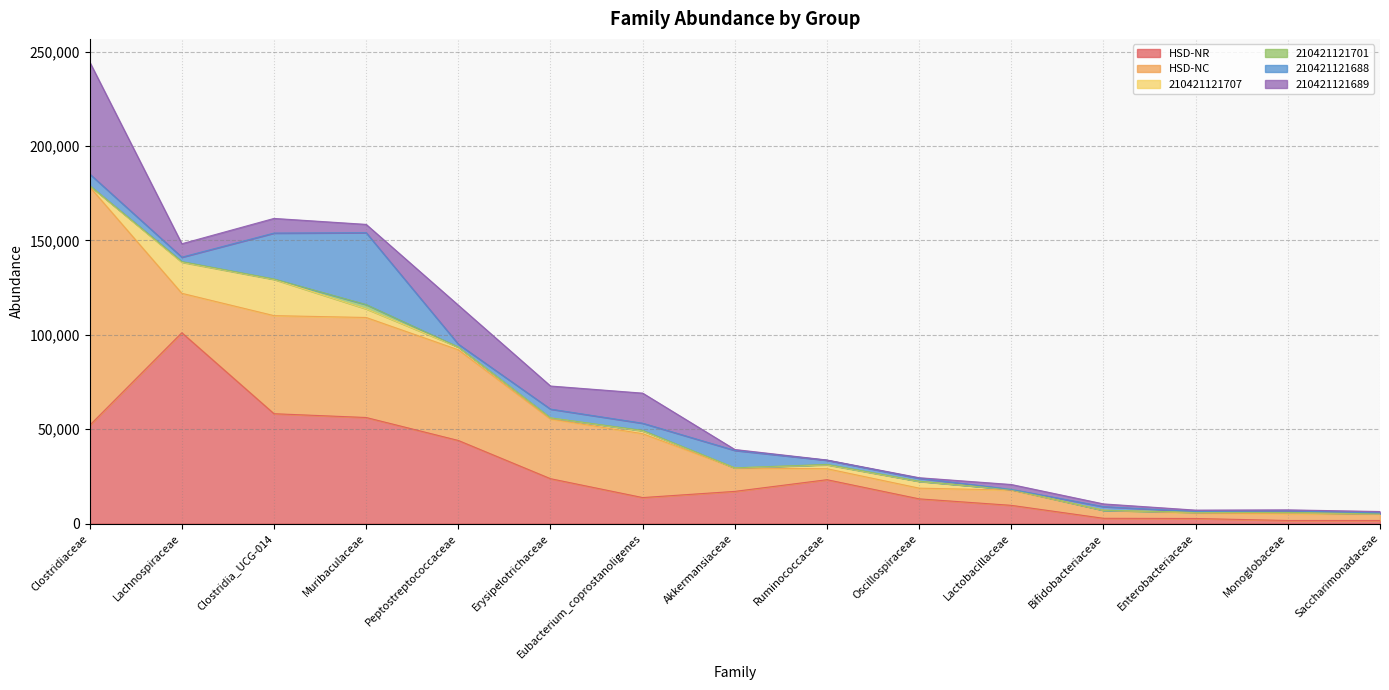

In 210421121707, how many points are higher than both neighbors (excluding endpoints)?

4